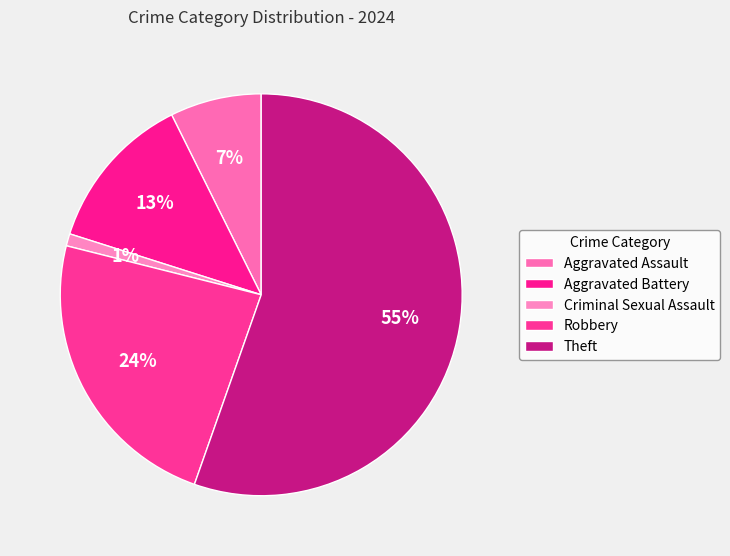

How many segments does this pie chart have?

5